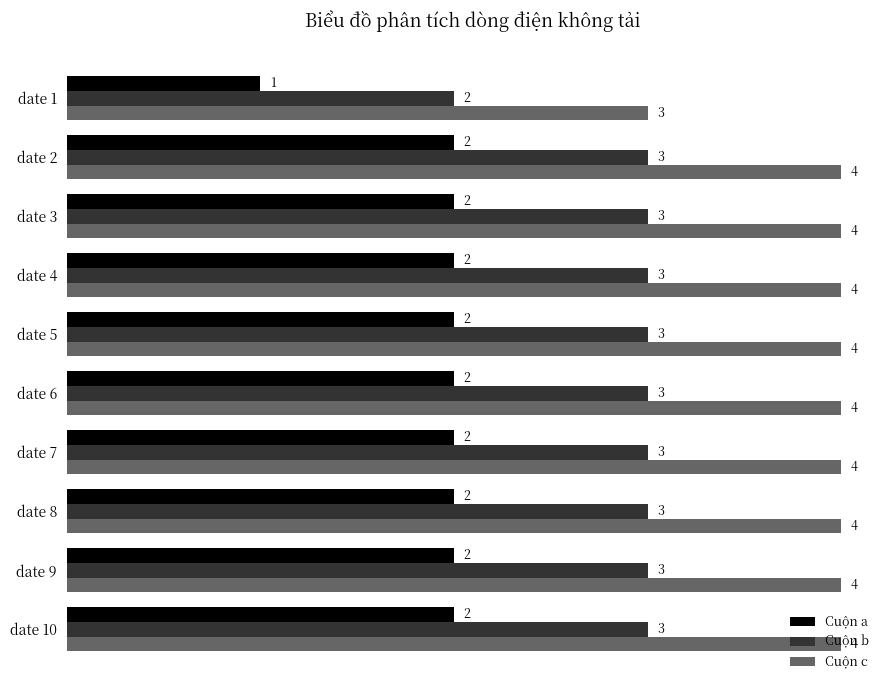

Is the value of Cuộn b at date 10 greater than the value of Cuộn a at date 9?

Yes